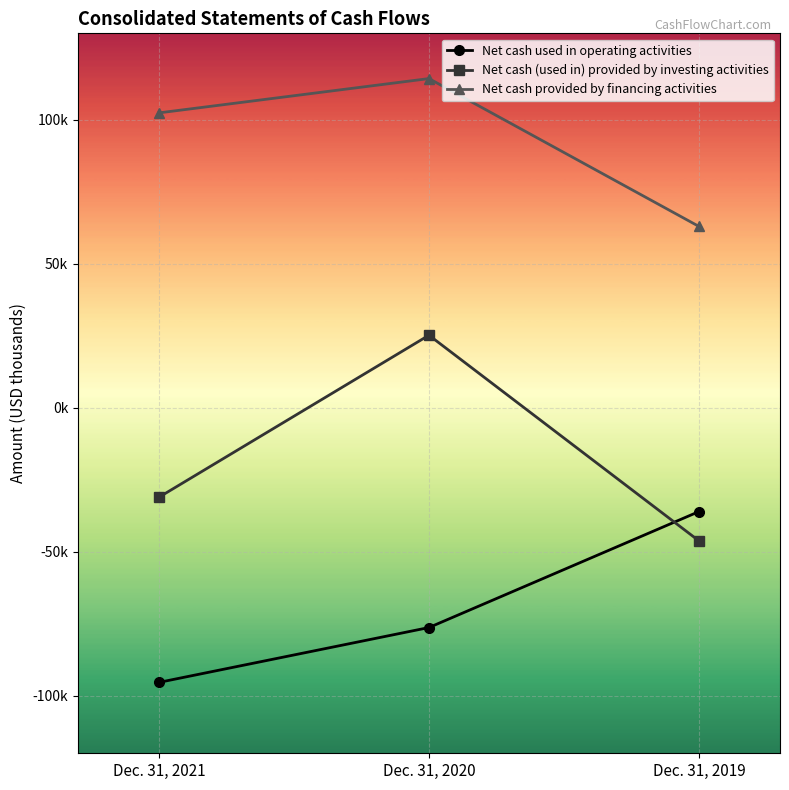

Where is Net cash (used in) provided by investing activities nearest to the value -10538?

Dec. 31, 2021